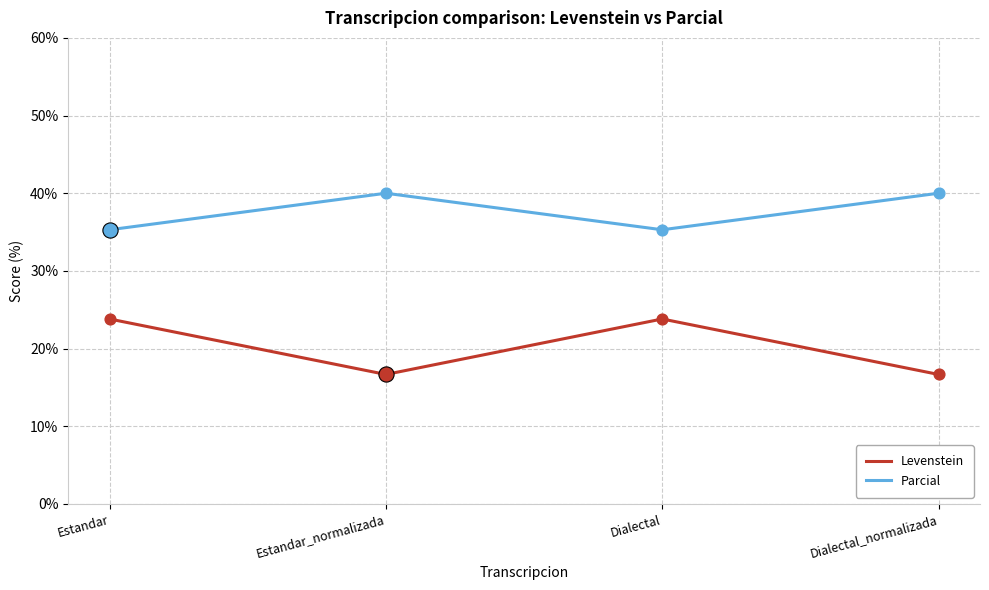

At how many categories does at least one series exceed 33?

4